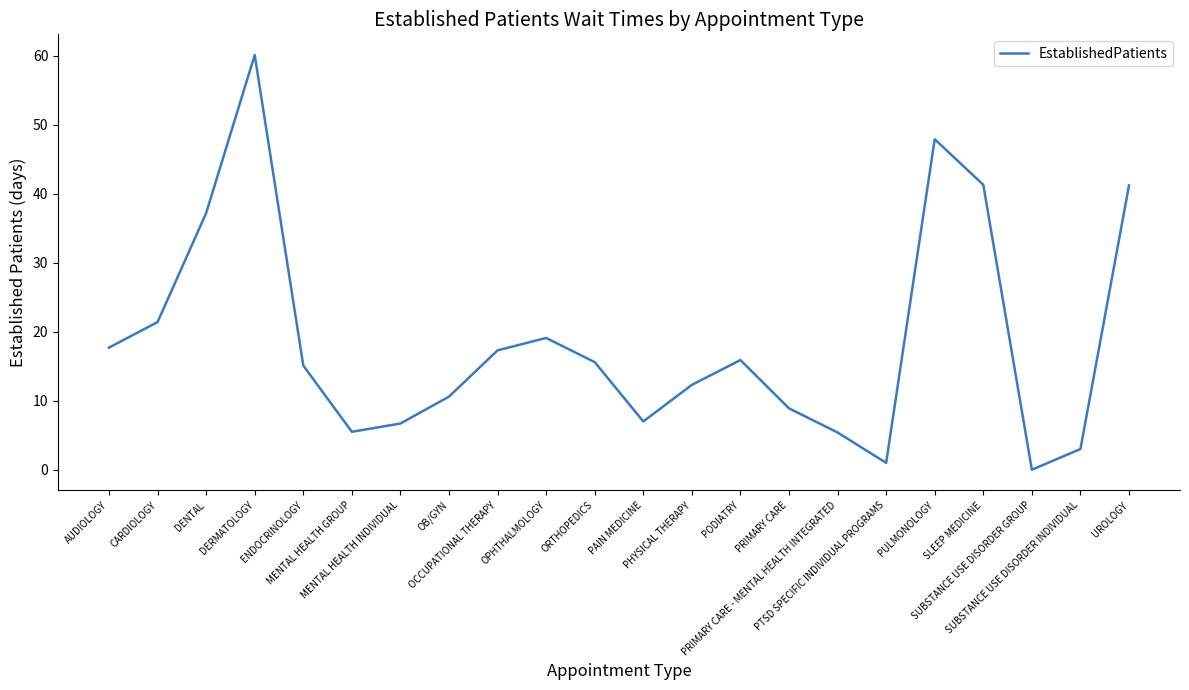

What is the change in value from AUDIOLOGY to MENTAL HEALTH GROUP?

-12.2